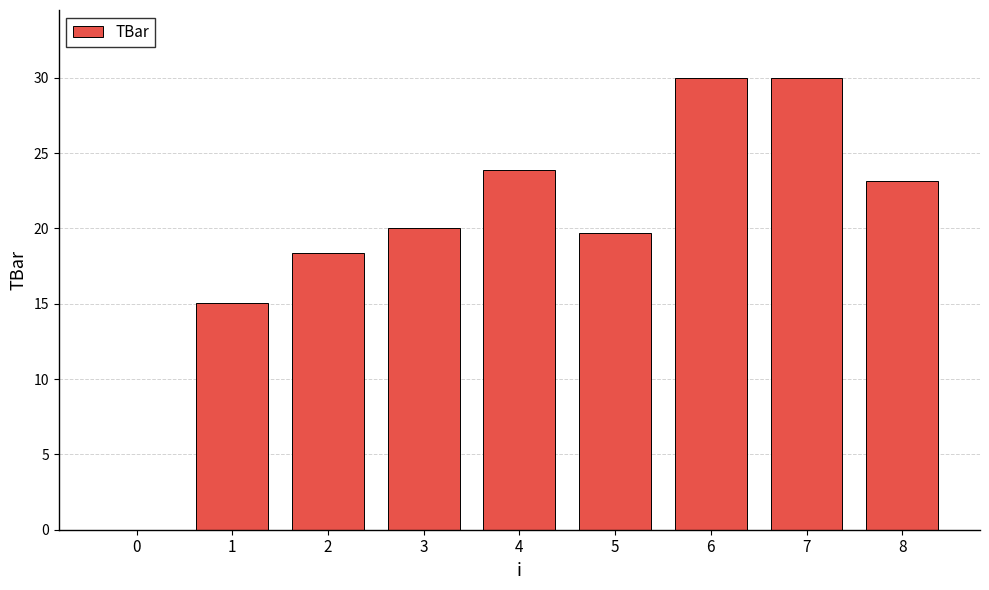

Between 0 and 6, which is larger?

6